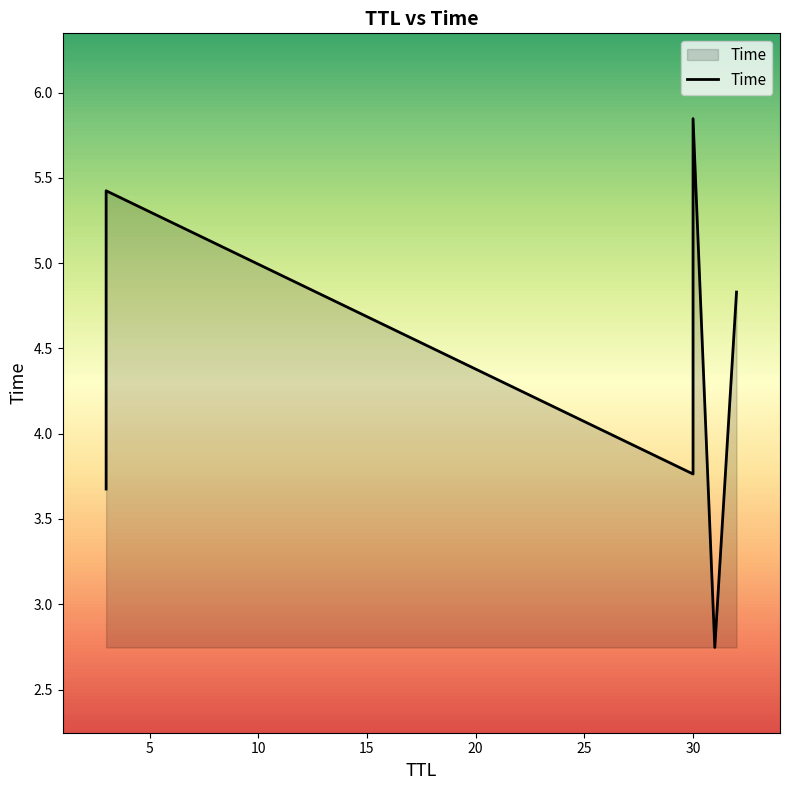

How many points are lower than both their immediate neighbors (excluding endpoints)?

2